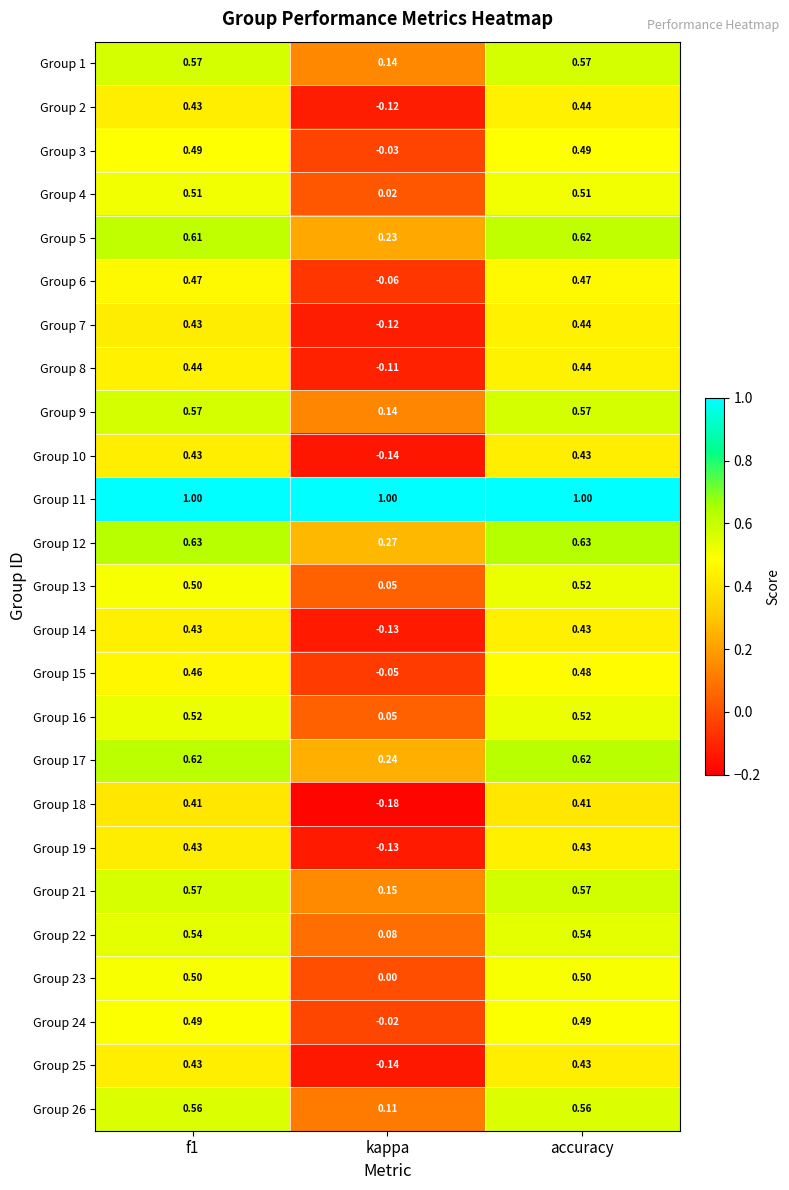

Is the value of Group 16 at kappa greater than the value of Group 2 at f1?

No